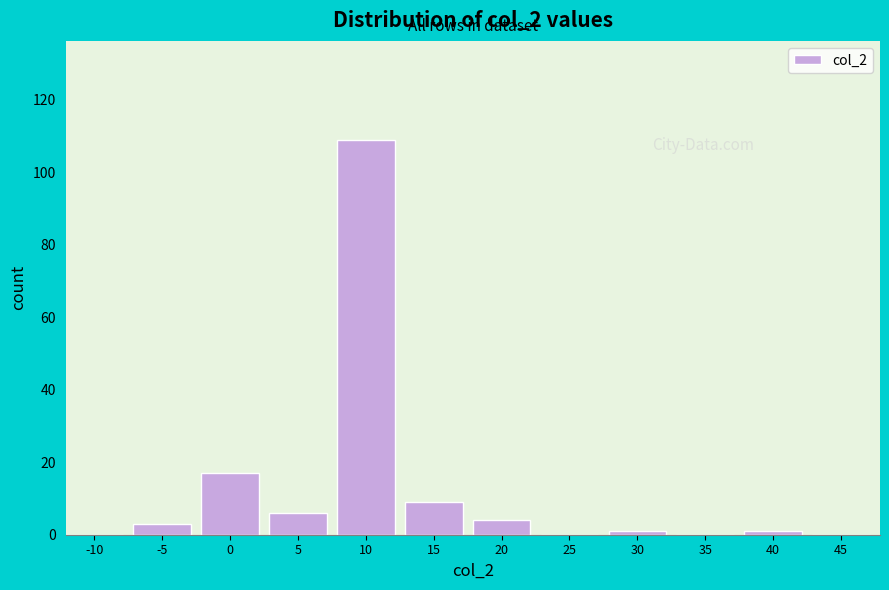

Reading left to right, extract all data points from this chart.

-10=0	-5=3	0=17	5=6	10=109	15=9	20=4	25=0	30=1	35=0	40=1	45=0